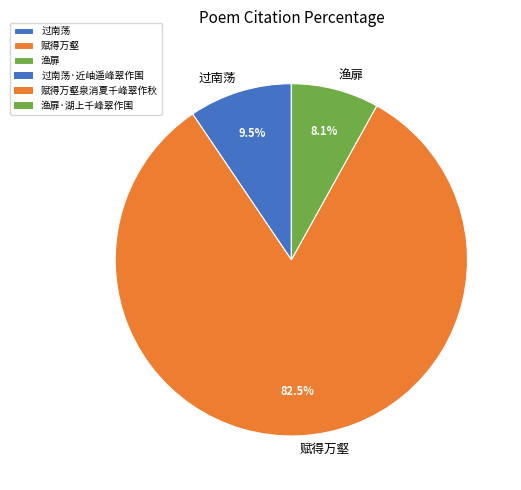

Rank the categories by value from highest to lowest.

赋得万壑, 过南荡, 渔扉